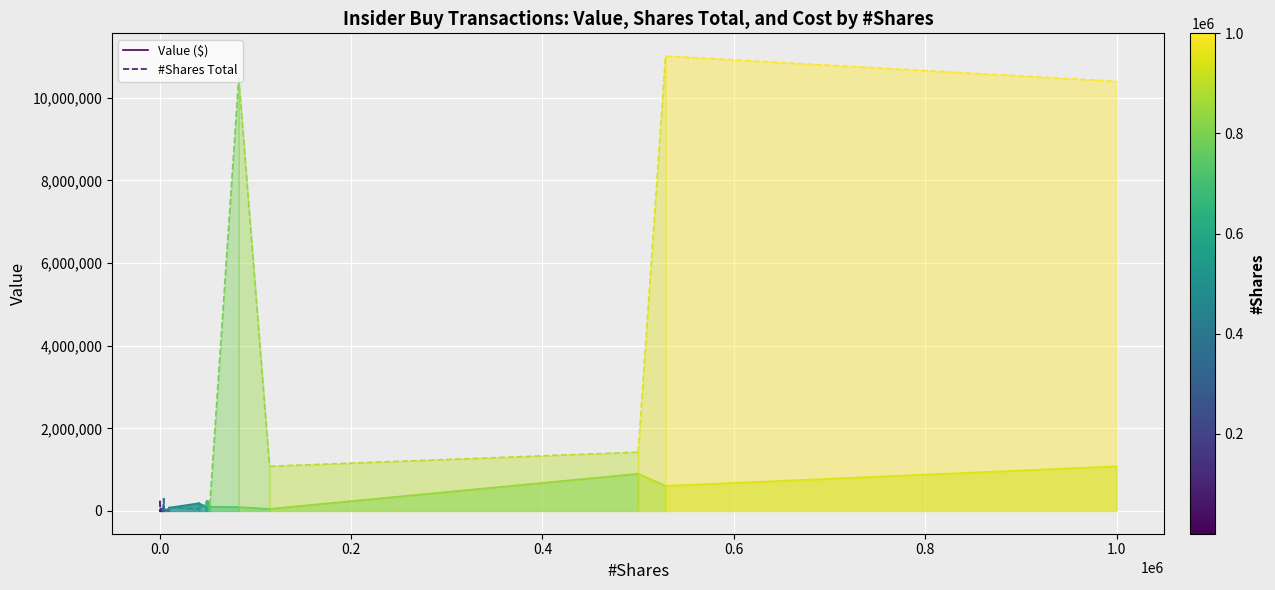

Which series has the widest spread of values?

#Shares Total